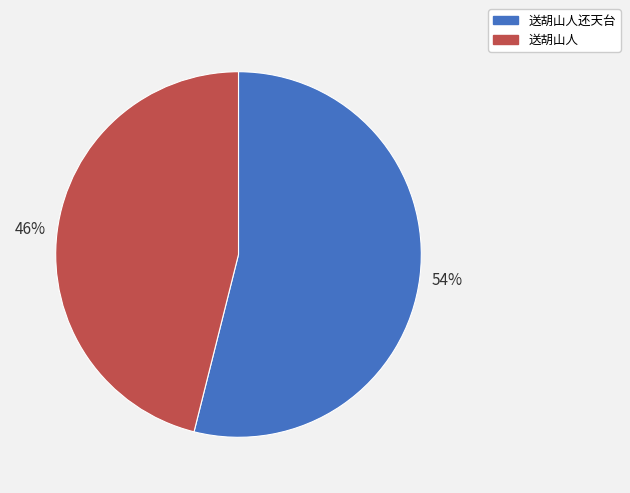

Do 送胡山人还天台 and 送胡山人 together represent more than half of the pie?

Yes